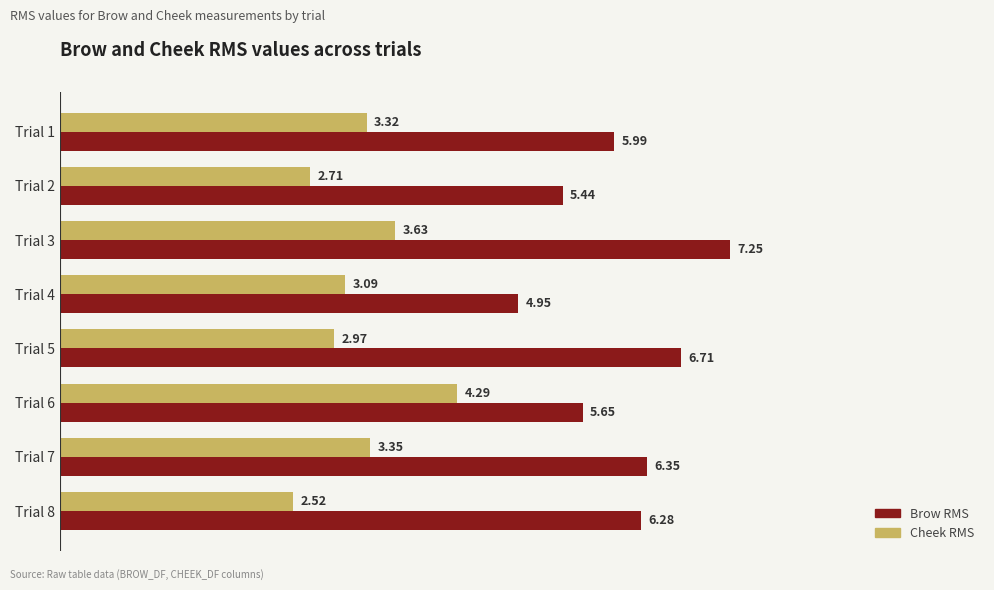

What are all the series names shown in the legend?

Brow RMS, Cheek RMS